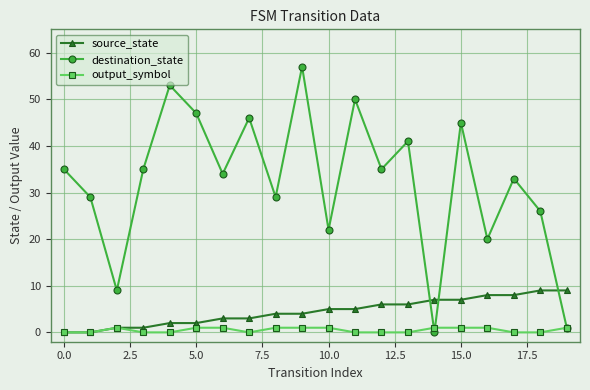

How many lines are shown in the chart?

3